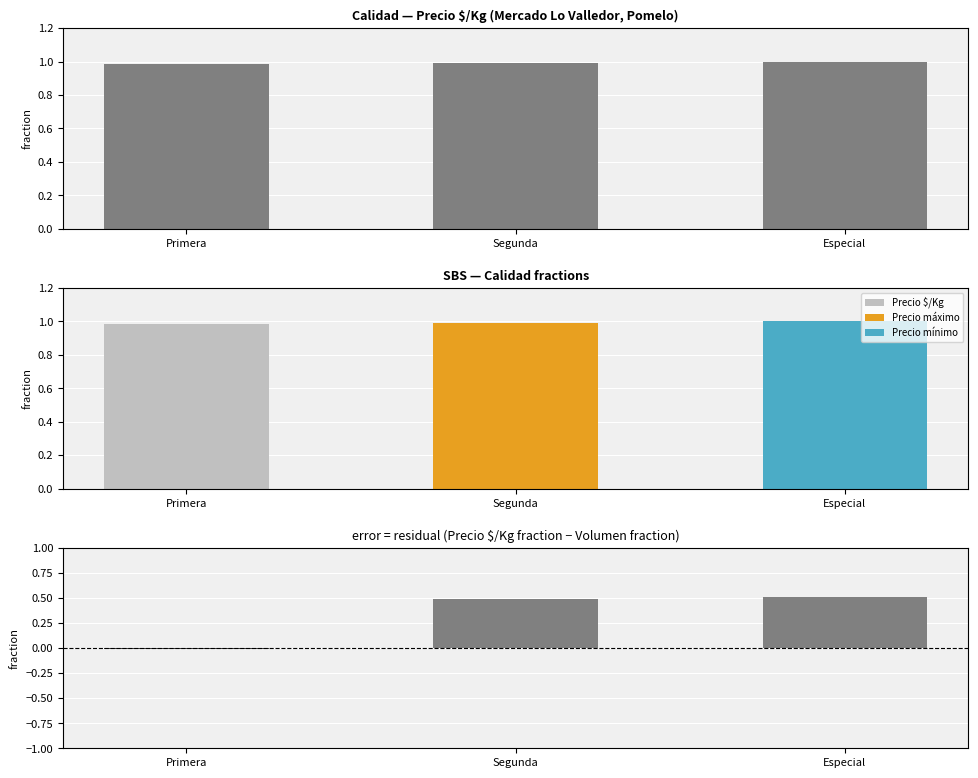

Rank the series at Especial from lowest to highest value.

error, Precio $/Kg